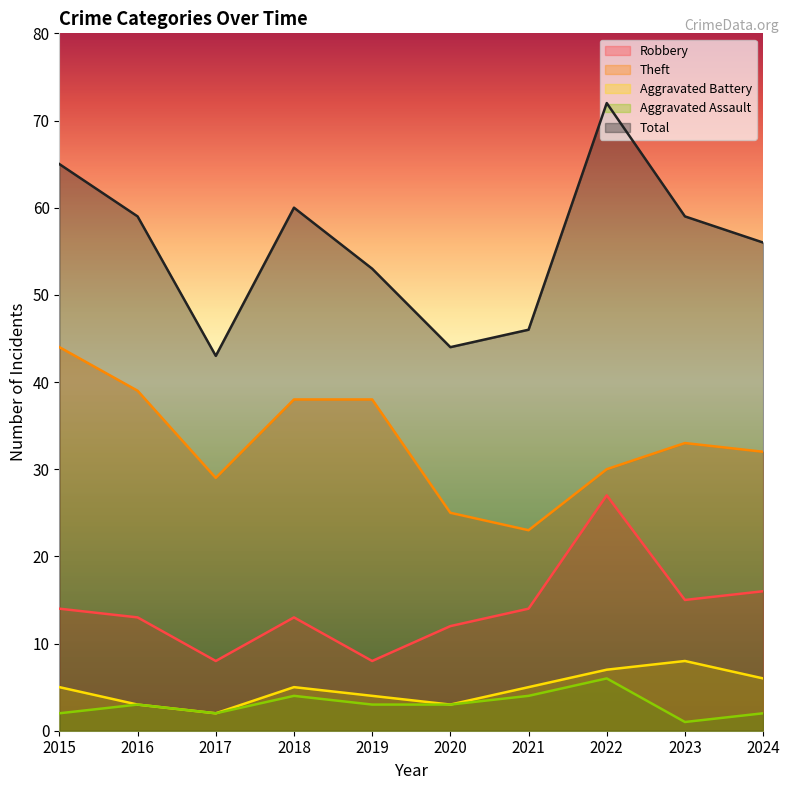

At which label does Aggravated Assault reach its minimum?

2023